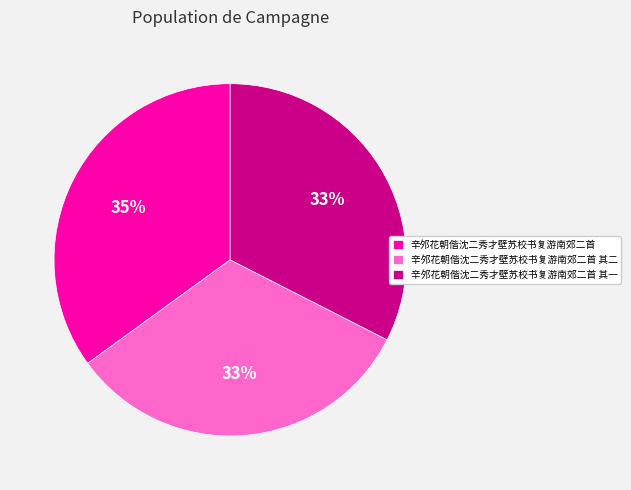

To the nearest percent, what is the difference between the 辛邜花朝偕沈二秀才壁苏校书复游南郊二首 其二 and 辛邜花朝偕沈二秀才壁苏校书复游南郊二首 slice percentages?

2%